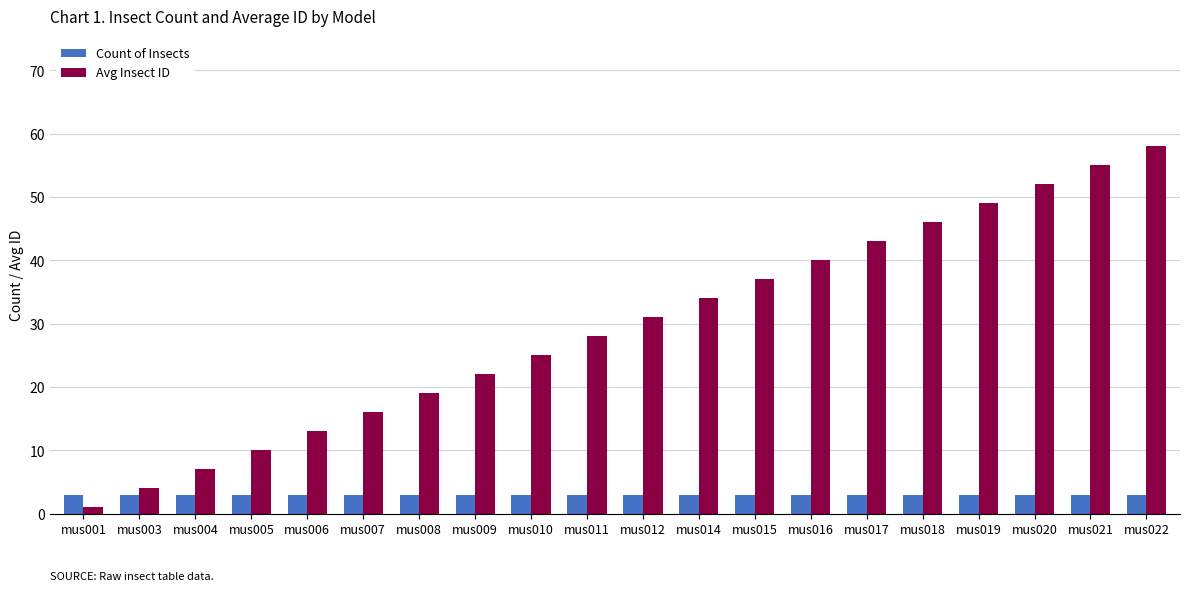

Which category has the highest value across all series?

mus022